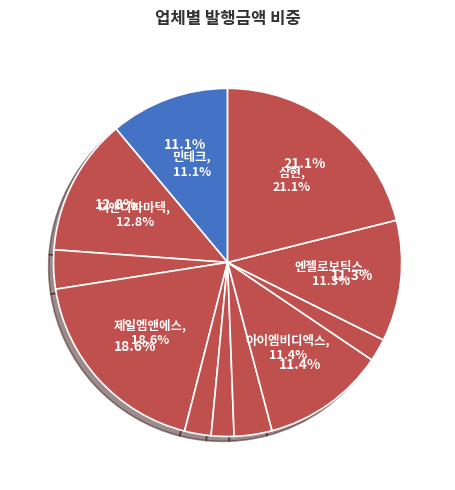

Which category has the smallest portion of the pie?

신한제13호스팩